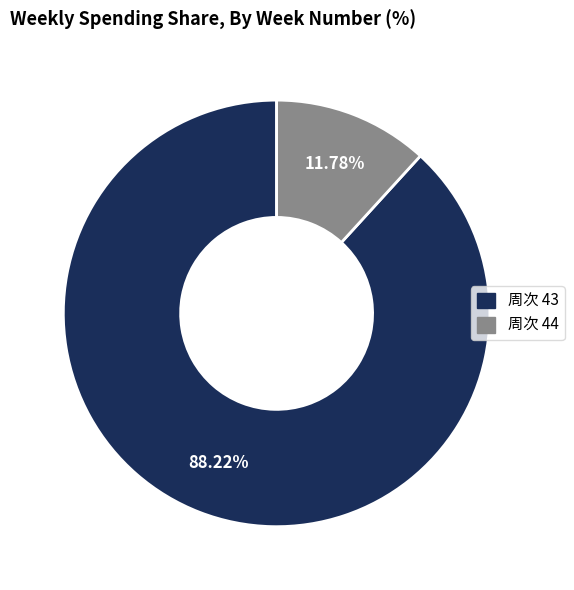

Does any single category account for the majority?

Yes